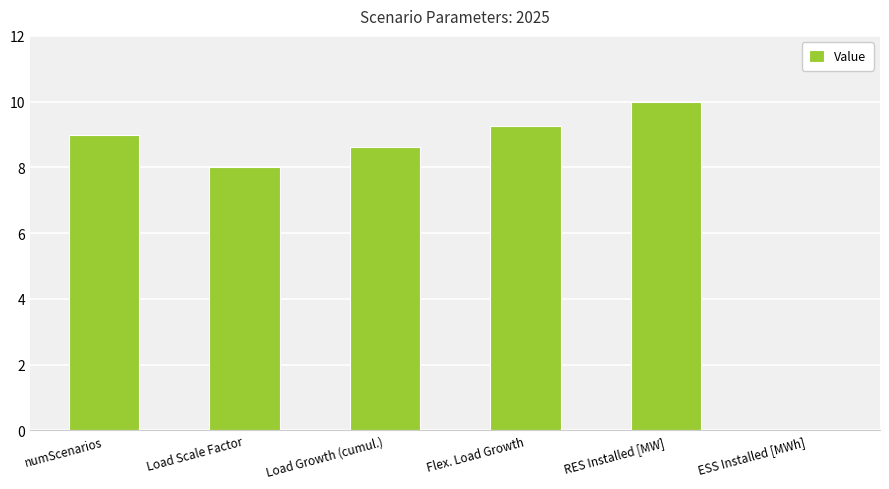

Reading left to right, transcribe all the data shown in this chart.

numScenarios=9.0	Load Scale Factor=8.0	Load Growth (cumul.)=8.6	Flex. Load Growth=9.3	RES Installed [MW]=10.0	ESS Installed [MWh]=0.0